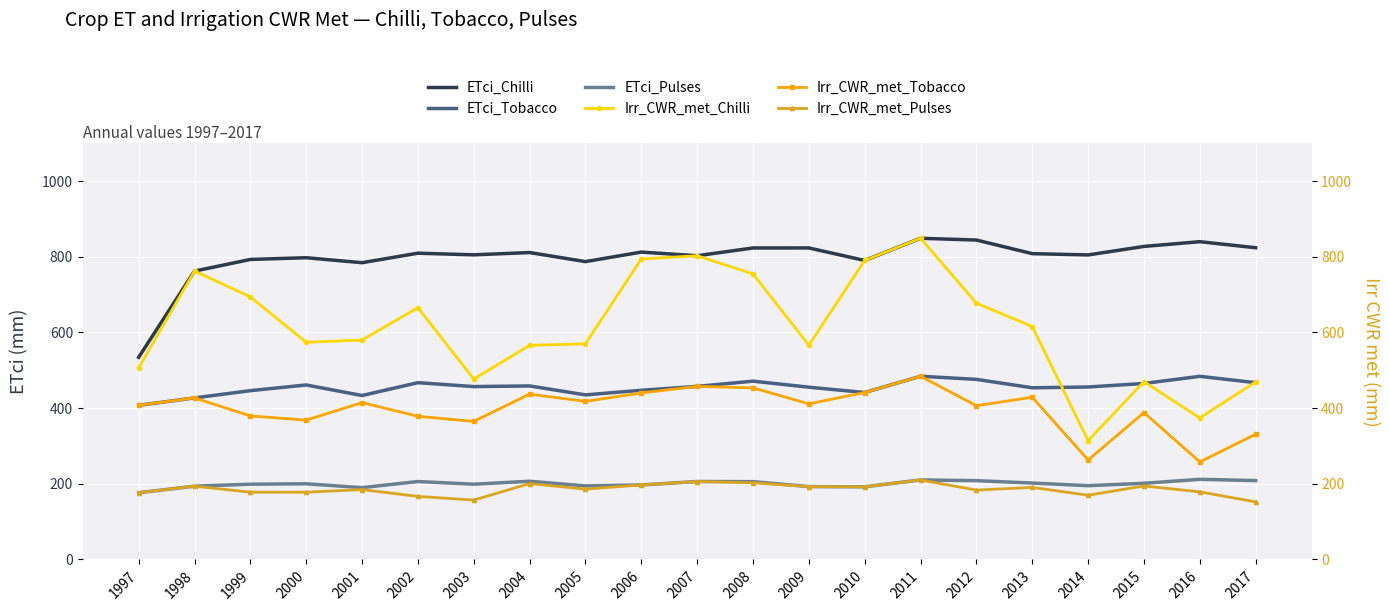

Rank the series at 2008 from lowest to highest value.

Irr_CWR_met_Pulses, ETci_Pulses, Irr_CWR_met_Tobacco, ETci_Tobacco, Irr_CWR_met_Chilli, ETci_Chilli